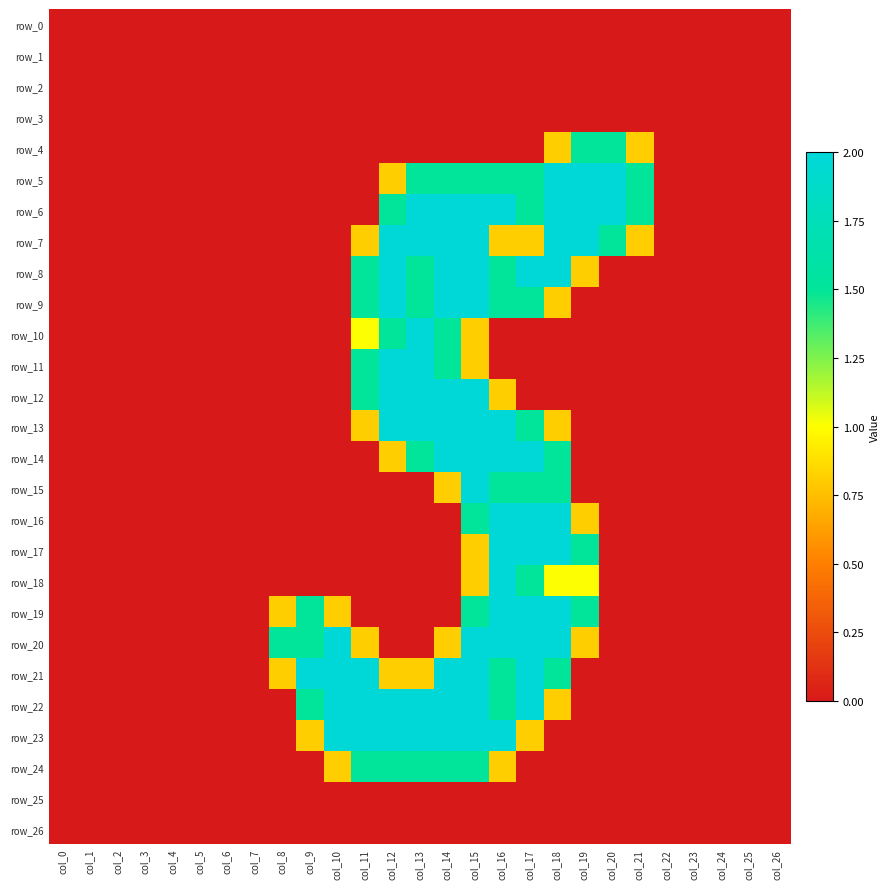

At which category is the sum across all series the highest?

col_15